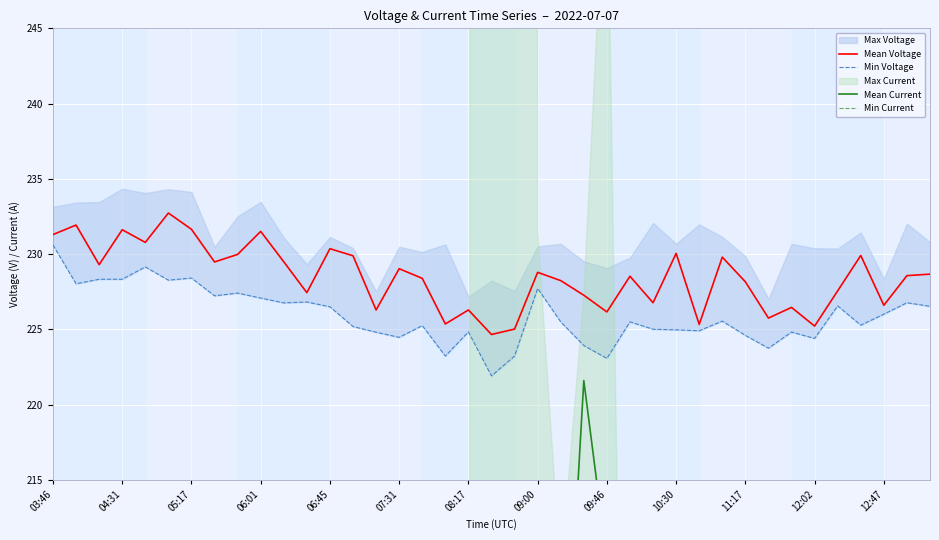

What is the highest value of the Mean Voltage series?

232.7